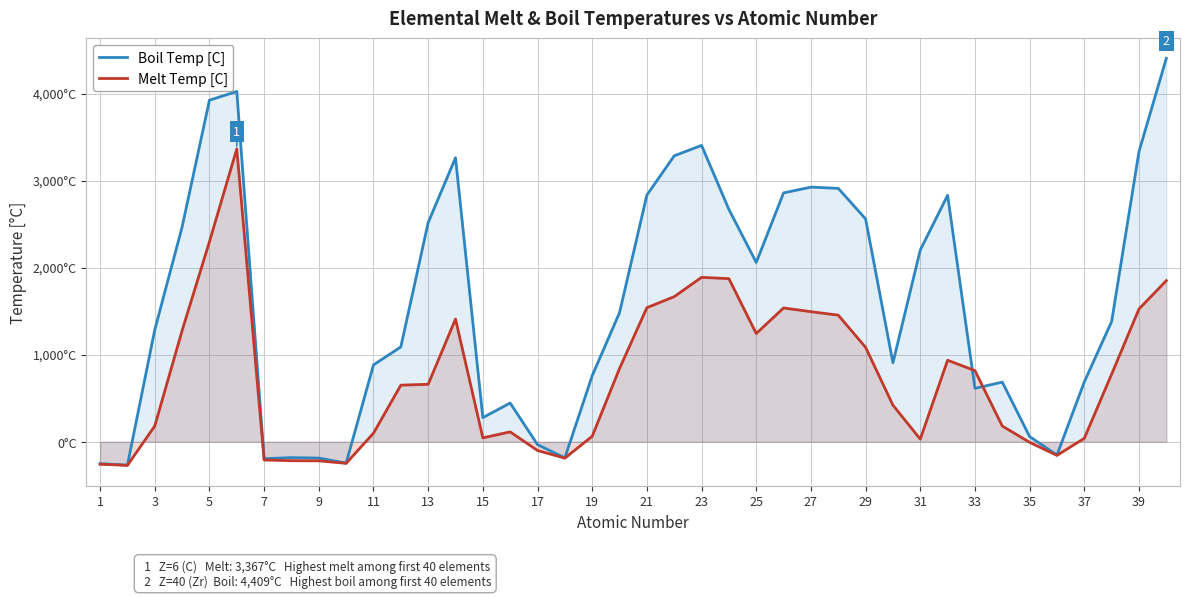

What is the highest value of the Boil Temp [C] series?

4409.0